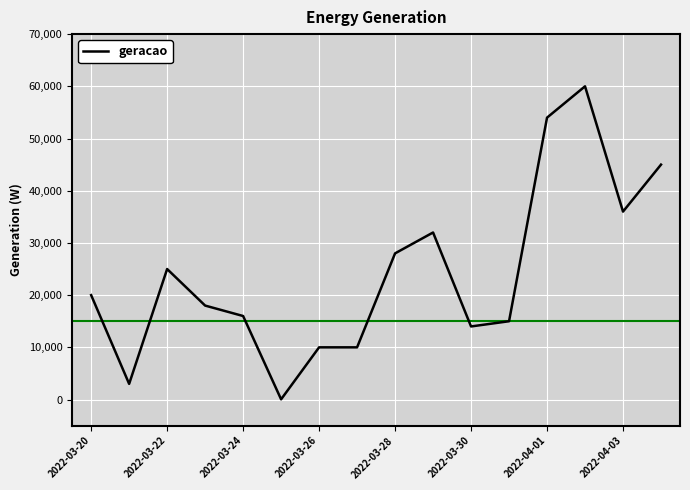

How many lines are shown in the chart?

1